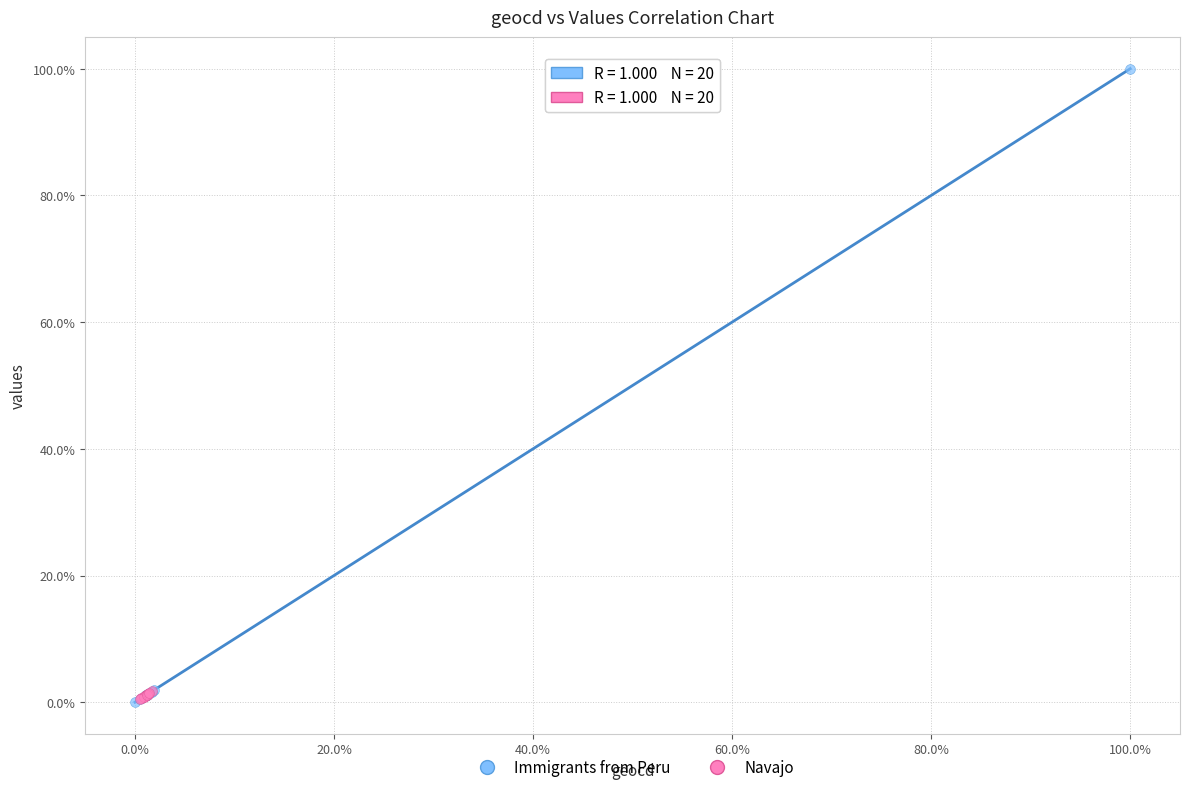

Which series has the widest spread of Y values?

Immigrants from Peru